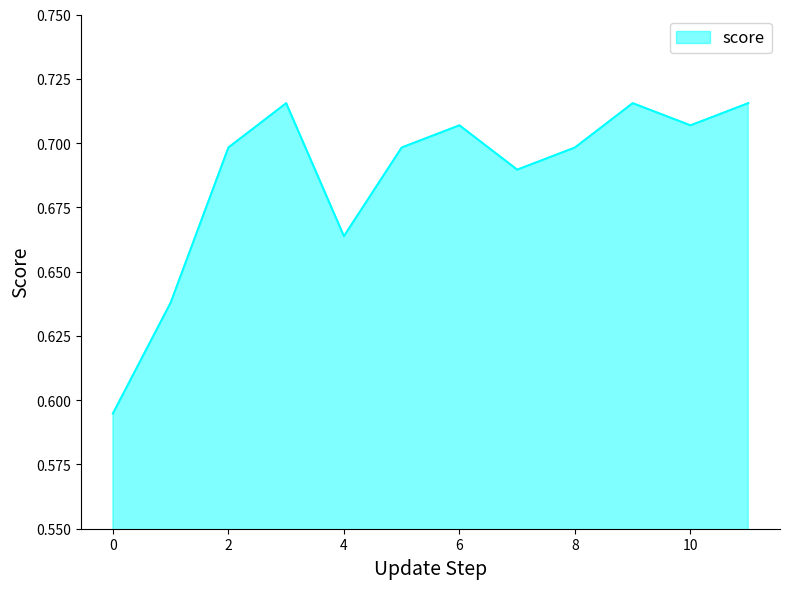

Does the chart display data point markers on the line(s)?

No